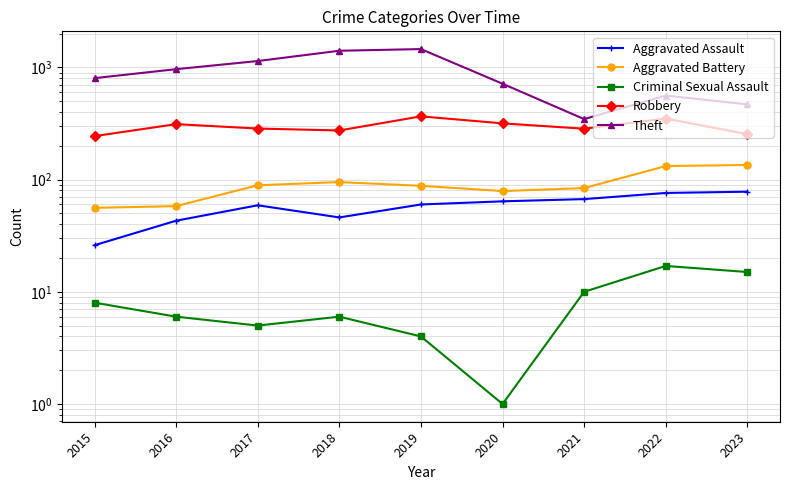

What is the average value of the Aggravated Assault series?

58